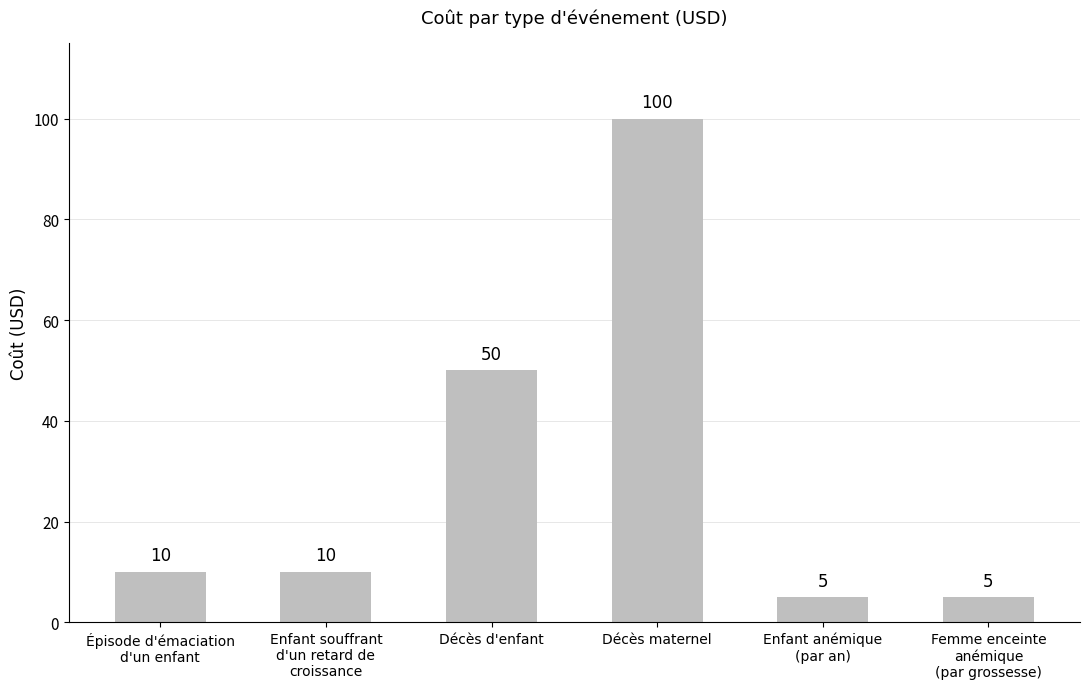

How many bars are there in total?

6